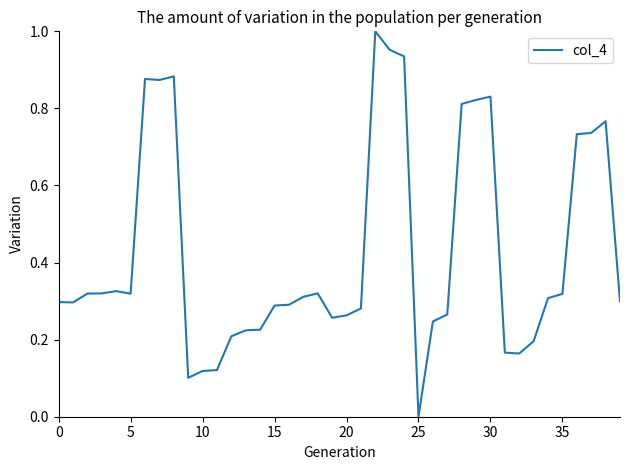

What is the difference between the maximum and minimum values?

1.0